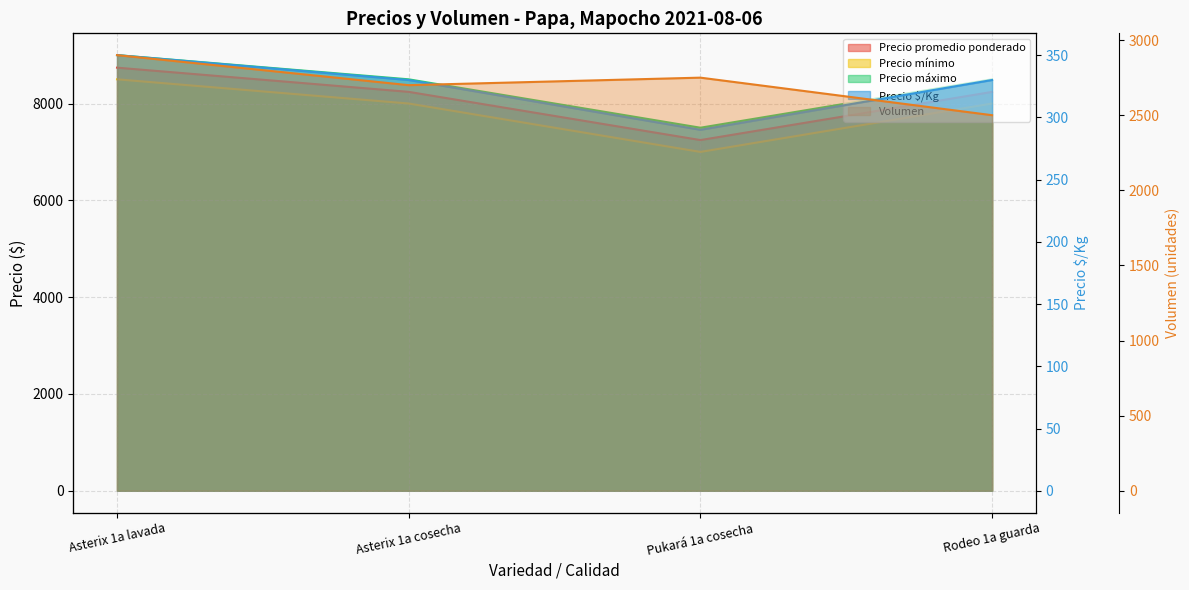

What is the label of the 3rd point from the right?

Asterix 1a cosecha